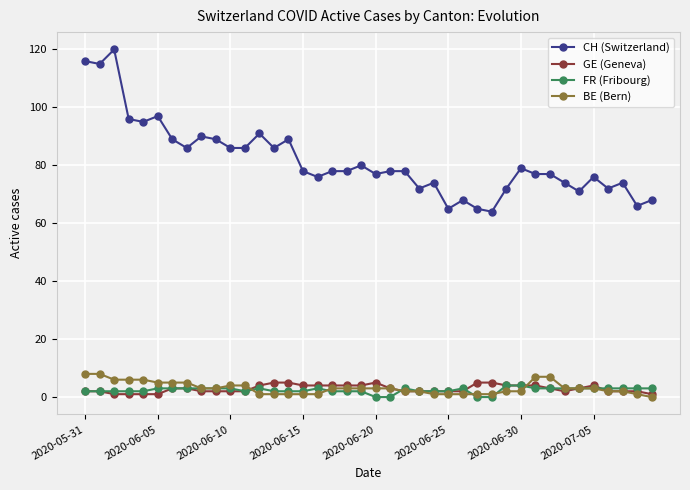

What is the greatest value displayed?

120